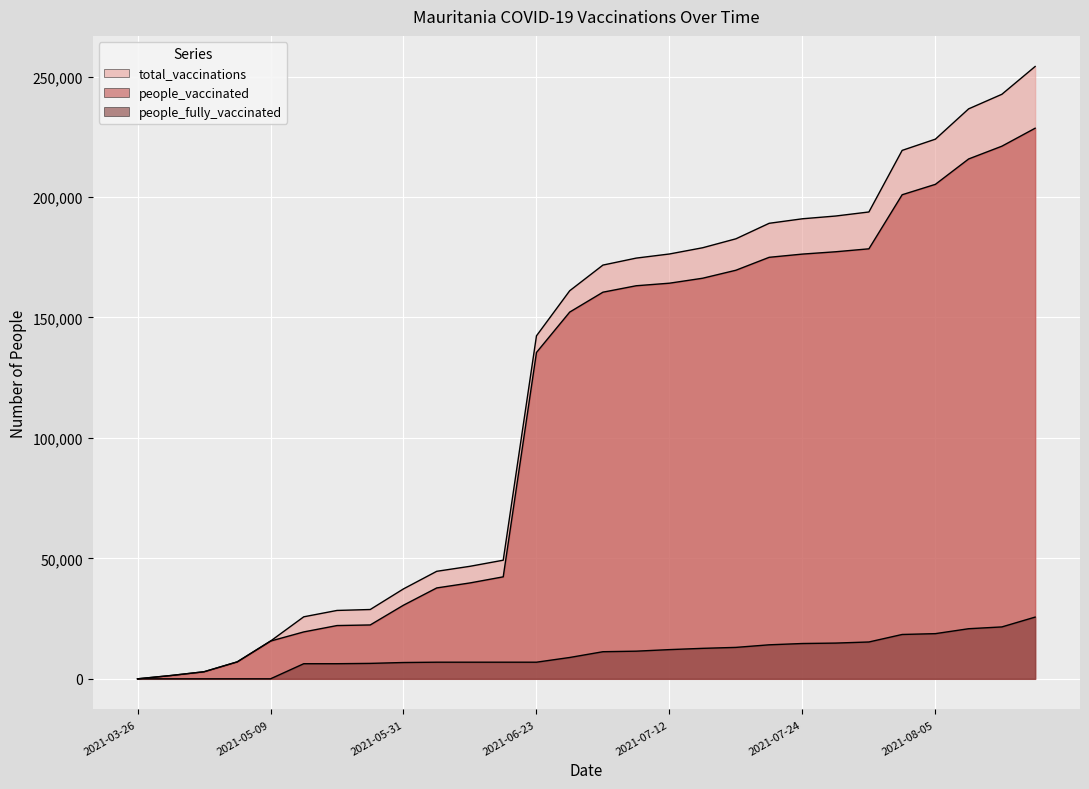

What is the greatest value displayed?

254155